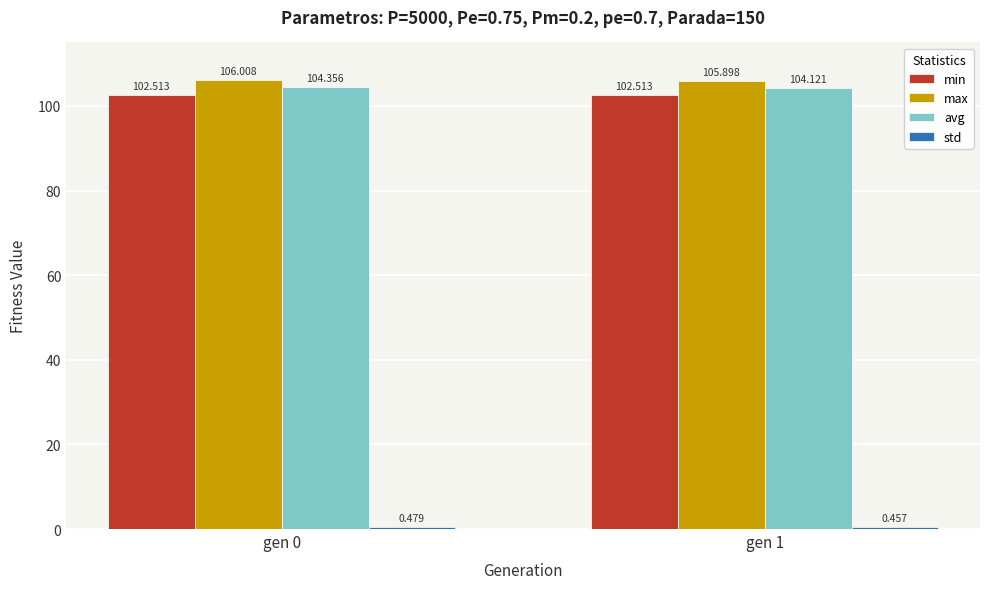

What is the spread (max minus min) of values at gen 1?

105.4